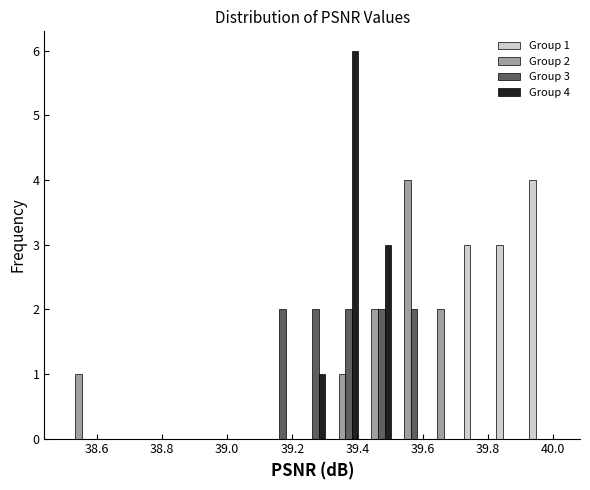

In the Group 2 series, which range on the x-axis has the tallest bar?

39.52 to 39.62